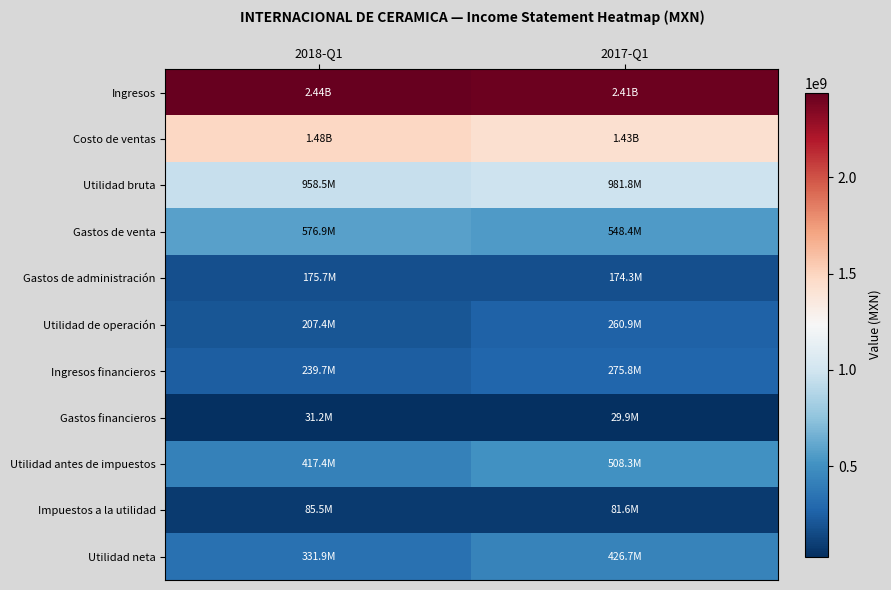

Reading right to left, extract all data points from this chart.

Ingresos: 2017-Q1=2412342000	2018-Q1=2439874000
Costo de ventas: 2017-Q1=1430588000	2018-Q1=1481415000
Utilidad bruta: 2017-Q1=981754000	2018-Q1=958459000
Gastos de venta: 2017-Q1=548370000	2018-Q1=576898000
Gastos de administración: 2017-Q1=174327000	2018-Q1=175709000
Utilidad de operación: 2017-Q1=260904000	2018-Q1=207375000
Ingresos financieros: 2017-Q1=275759000	2018-Q1=239713000
Gastos financieros: 2017-Q1=29910000	2018-Q1=31187000
Utilidad antes de impuestos: 2017-Q1=508253000	2018-Q1=417401000
Impuestos a la utilidad: 2017-Q1=81592000	2018-Q1=85492000
Utilidad neta: 2017-Q1=426661000	2018-Q1=331909000